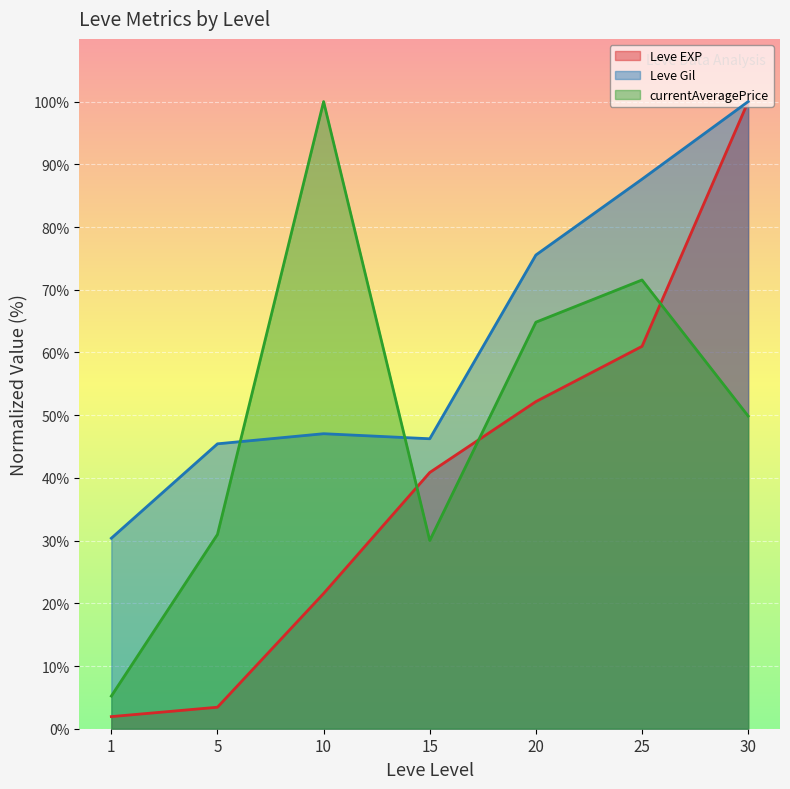

Rank the series at 15 from lowest to highest value.

currentAveragePrice, Leve EXP, Leve Gil